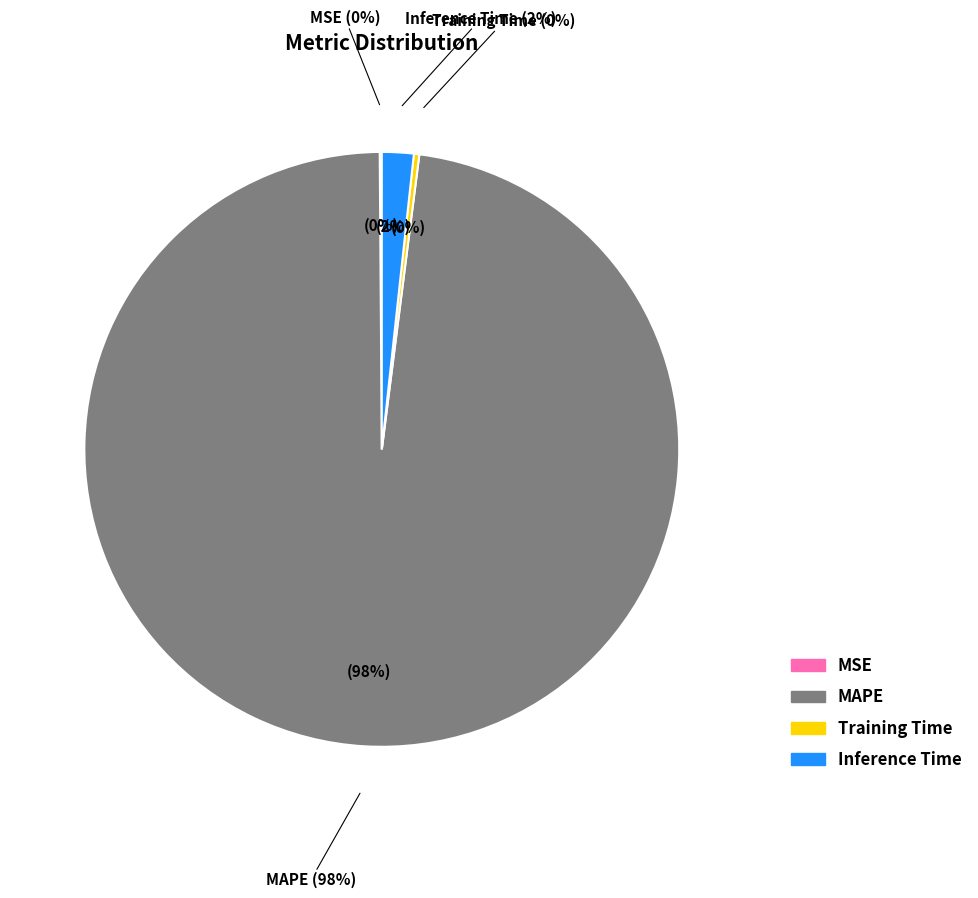

What percentage is NOT represented by Inference Time?

98.3%